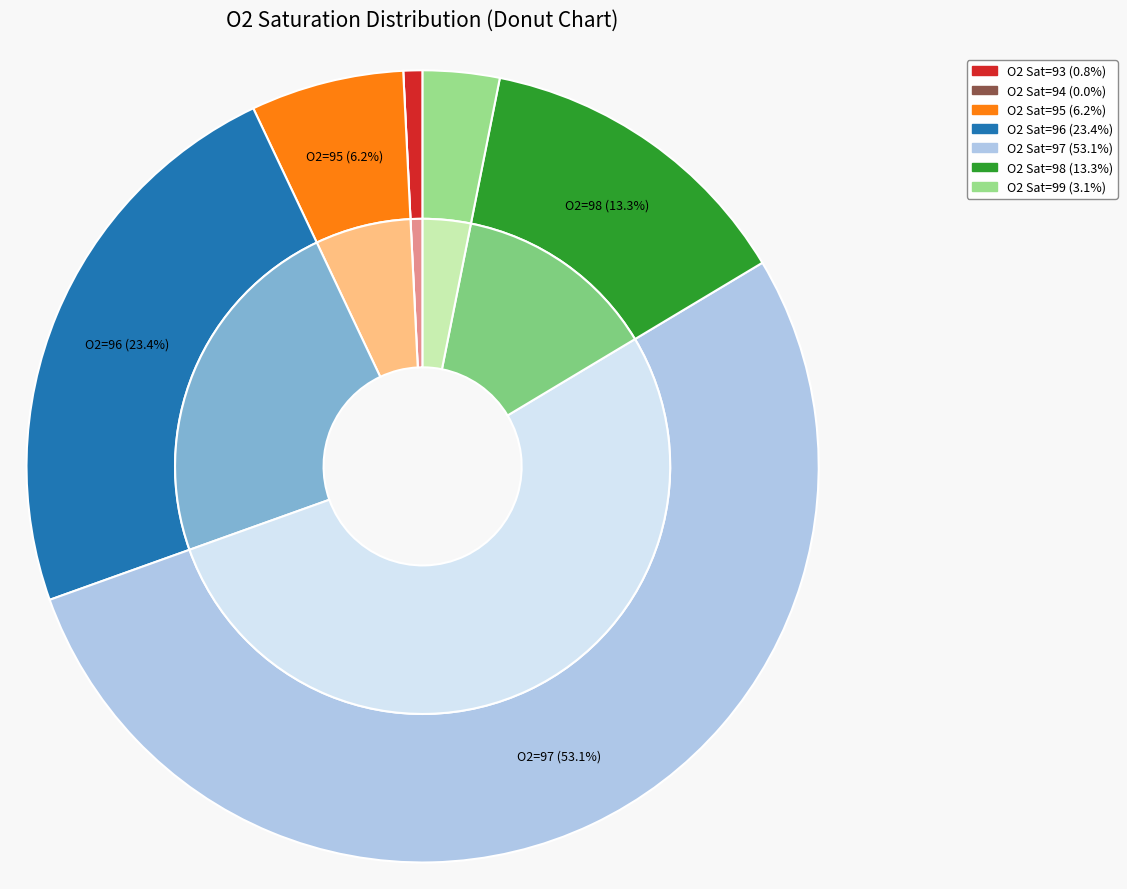

Between 98 and 97, which is larger?

97